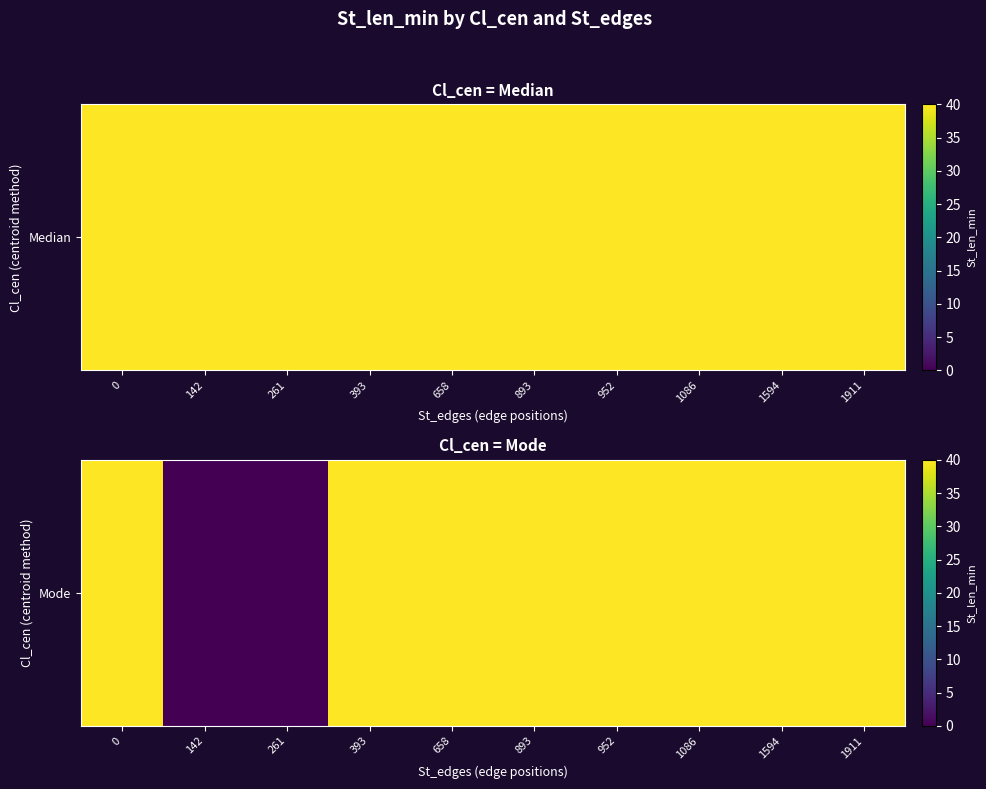

Read the value at 393.

40